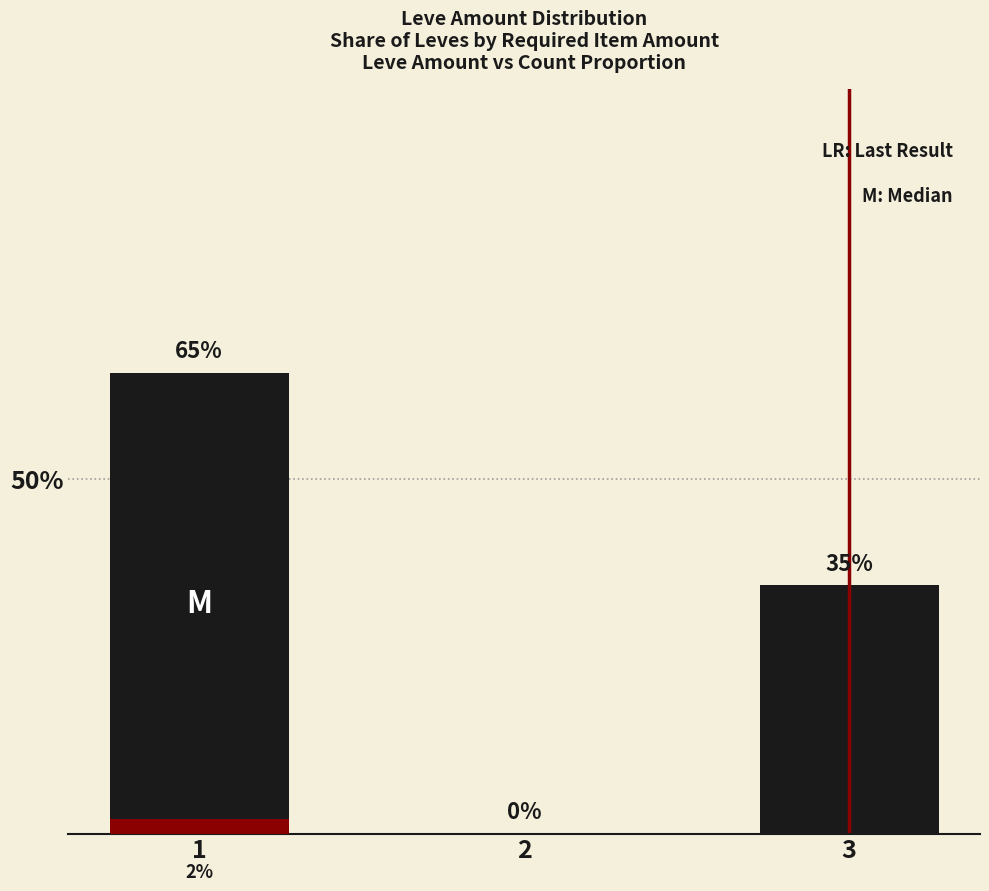

What is the change in value from 1 to 3?

-30